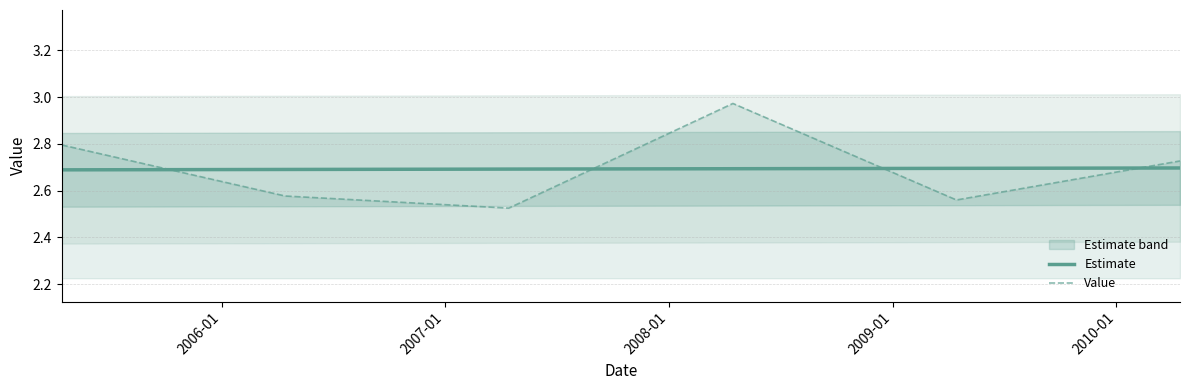

What is the highest value of the Value series?

3.0